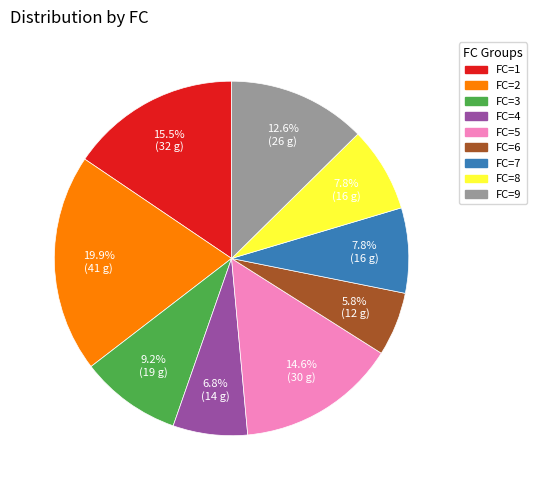

What is the total percentage of FC=6 and FC=8?

13.6%